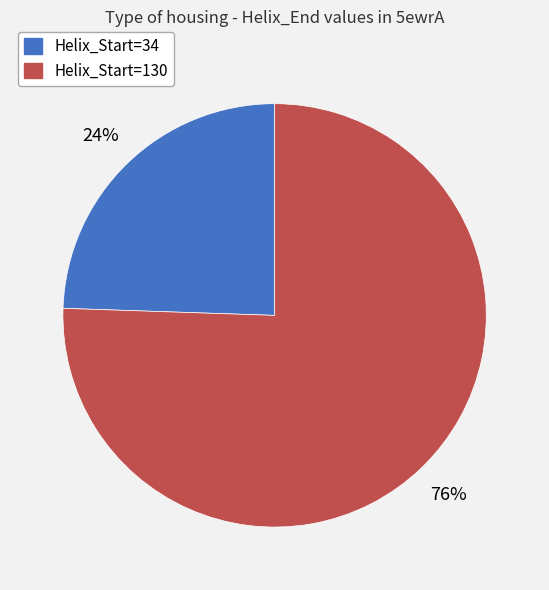

Combined, do Helix_Start=34 and Helix_Start=130 account for over 50%?

Yes